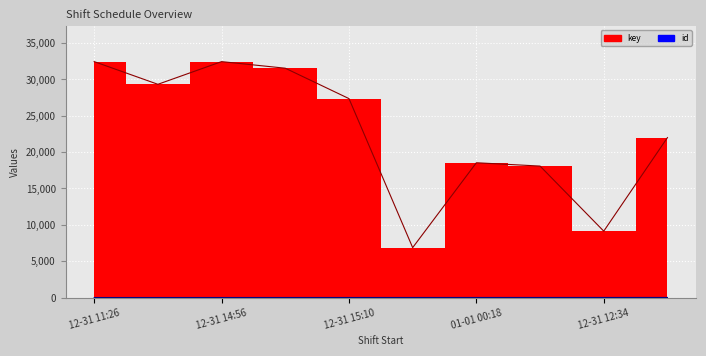

List the labels in order of id value, largest first.

2023-12-31T14:51:56, 2023-12-31T12:34:57, 2024-01-01T03:31:03, 2024-01-01T00:18:04, 2023-12-31T20:51:41, 2023-12-31T15:10:42, 2023-12-31T23:41:37, 2023-12-31T14:56:56, 2024-01-01T01:15:15, 2023-12-31T11:26:27